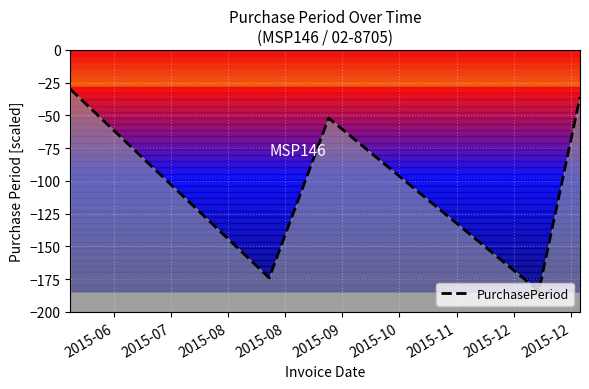

What is the value of the 1st point from the left?

-30